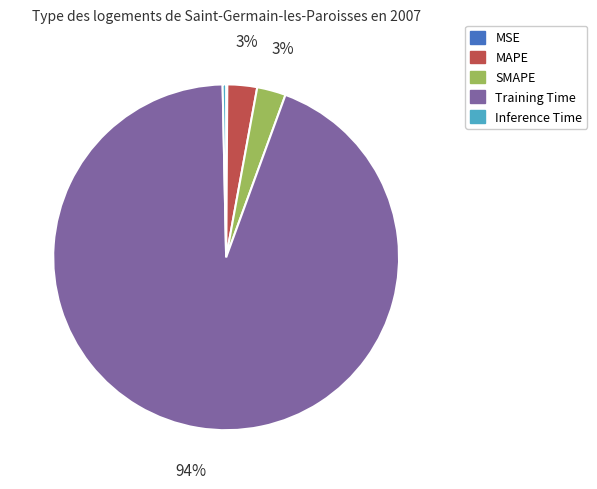

Is it true that MAPE is 15% of the pie?

False